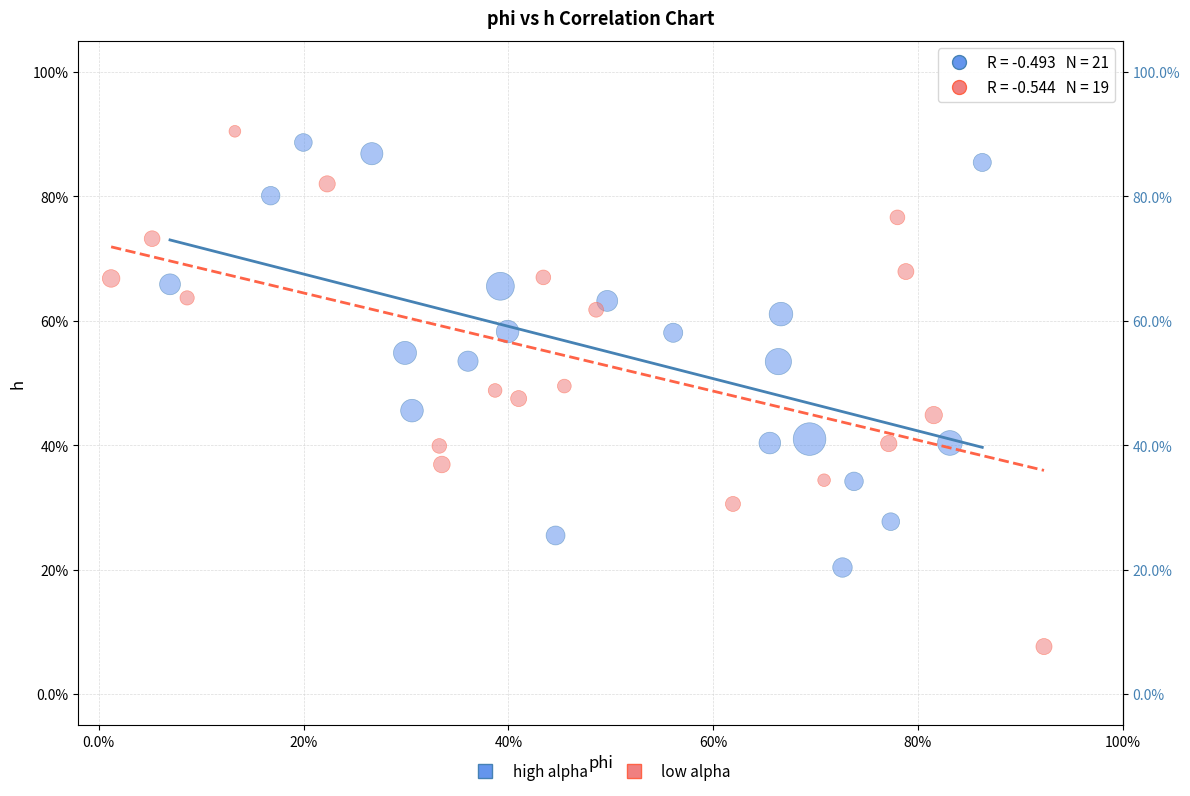

Which series contains the highest Y value?

low alpha